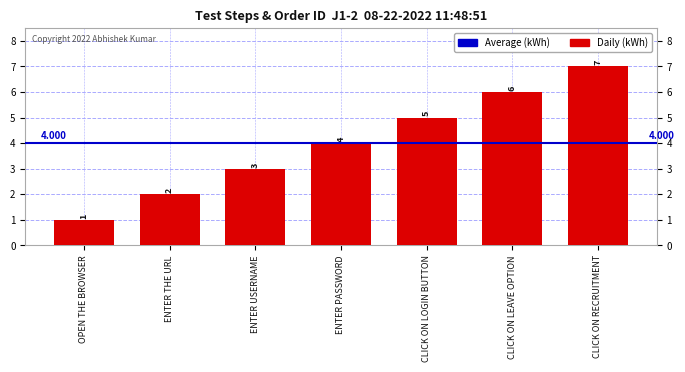

Count the values in the range 2 to 6.

5